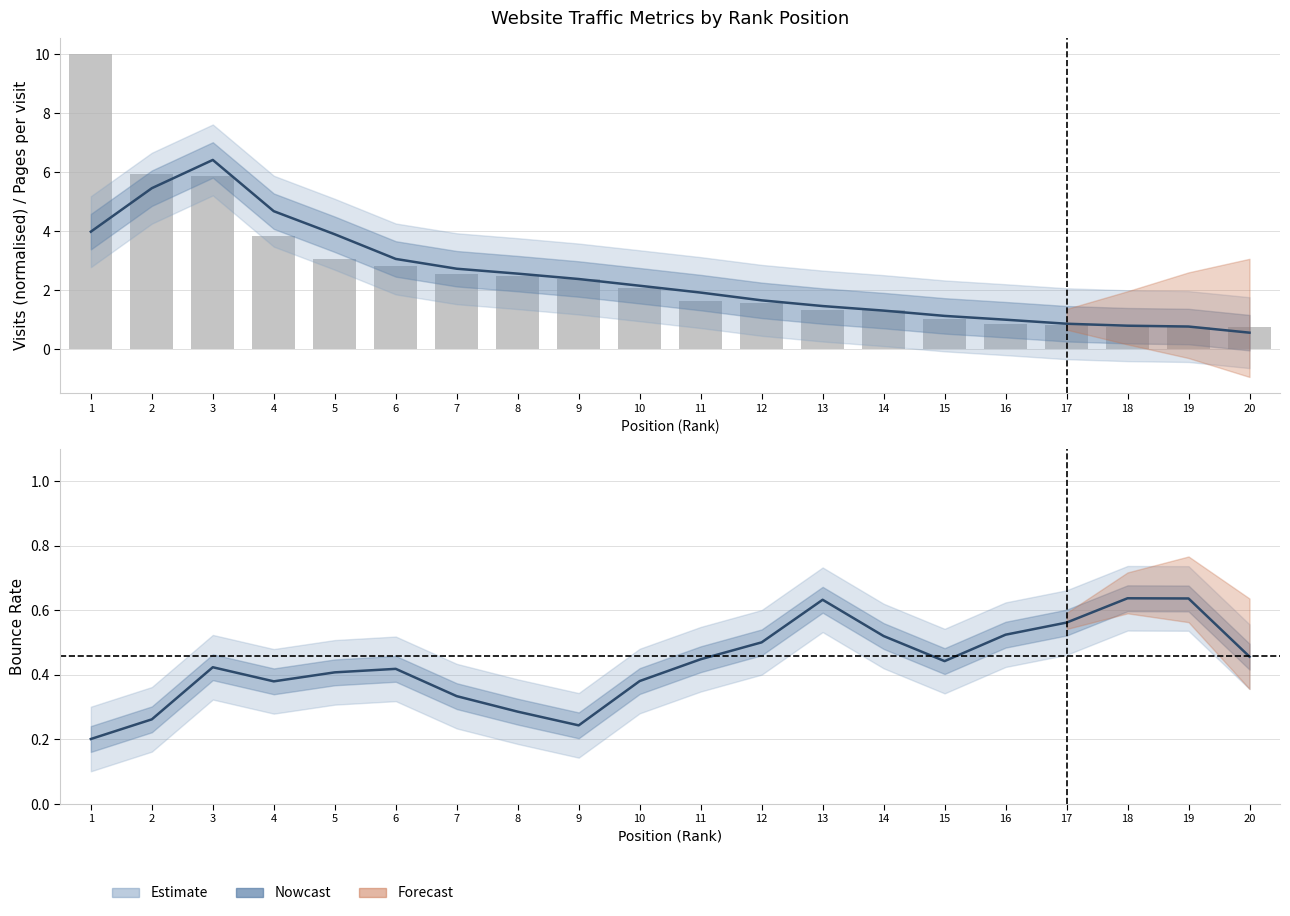

Reading left to right, what are all the values shown in this chart?

visits trend: 1=4.0	2=5.5	3=6.4	4=4.7	5=3.9	6=3.1	7=2.7	8=2.6	9=2.4	10=2.2	11=1.9	12=1.7	13=1.5	14=1.3	15=1.1	16=1.0	17=0.9	18=0.8	19=0.8	20=0.6
visits (normalised): 1=10.0	2=5.9	3=5.9	4=3.8	5=3.1	6=2.8	7=2.5	8=2.5	9=2.4	10=2.1	11=1.6	12=1.6	13=1.3	14=1.3	15=1.0	16=0.9	17=0.8	18=0.8	19=0.8	20=0.7
bounce_rate trend: 1=0.2	2=0.3	3=0.4	4=0.4	5=0.4	6=0.4	7=0.3	8=0.3	9=0.2	10=0.4	11=0.4	12=0.5	13=0.6	14=0.5	15=0.4	16=0.5	17=0.6	18=0.6	19=0.6	20=0.5